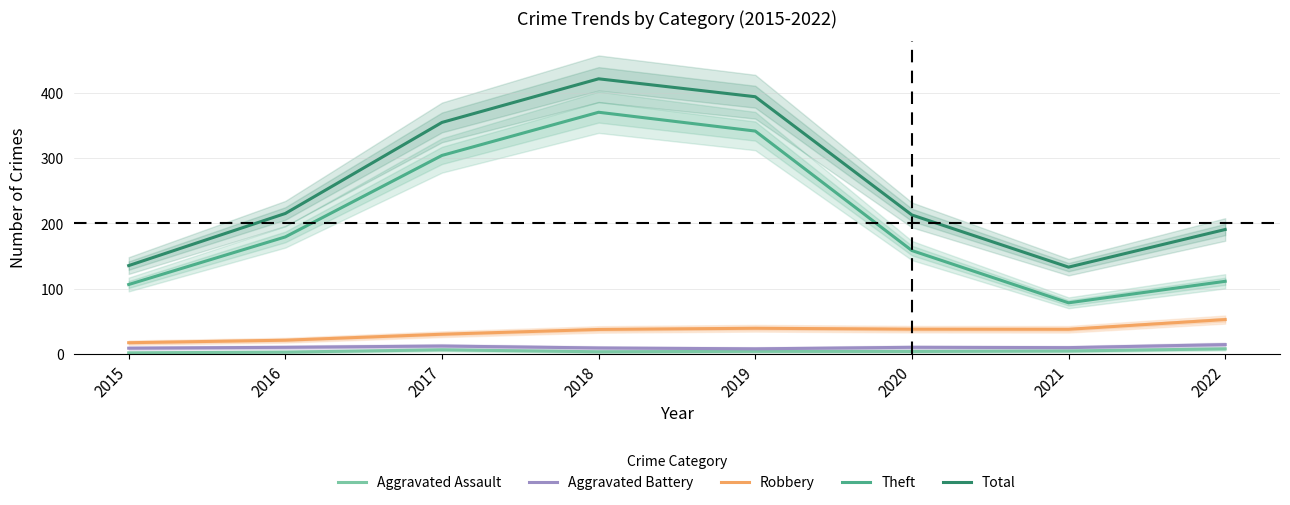

What is the sum of all Aggravated Battery values?

85.0